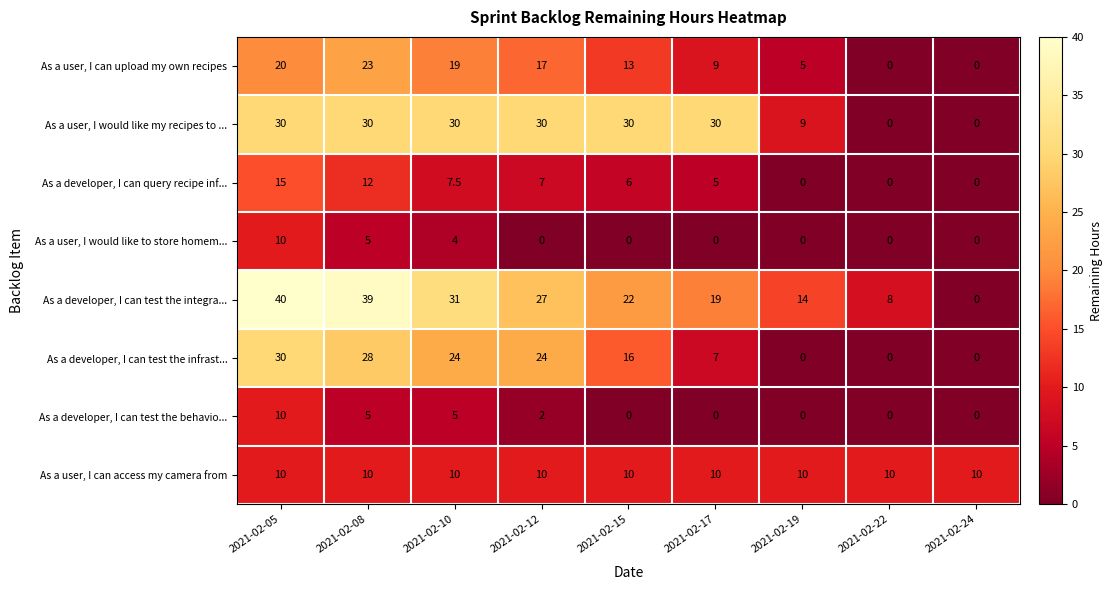

What is the difference between the second highest and second lowest values in the As a user, I would like to store homem... series?

5.0